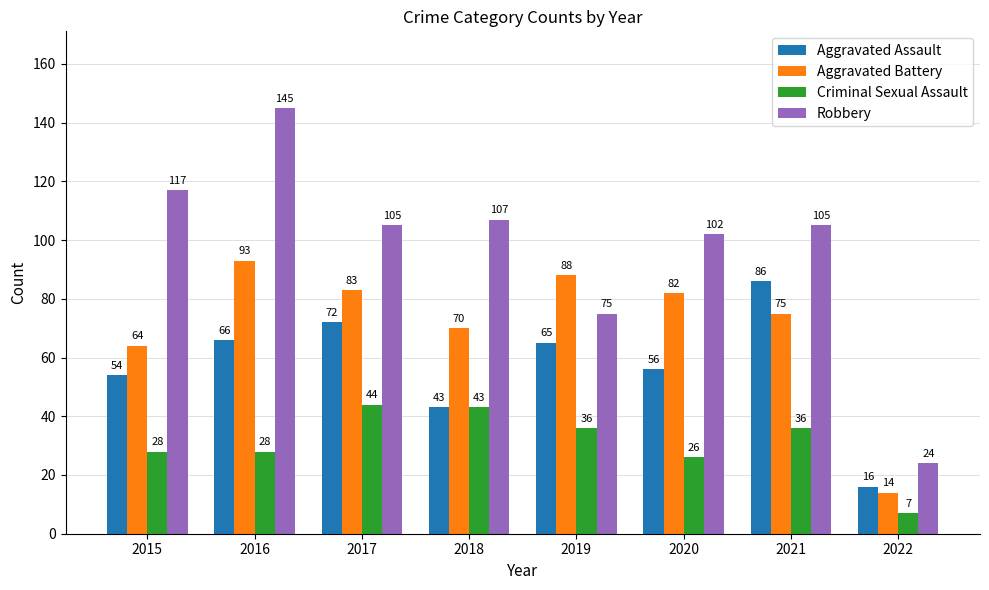

What is the spread (max minus min) of values at 2020?

76